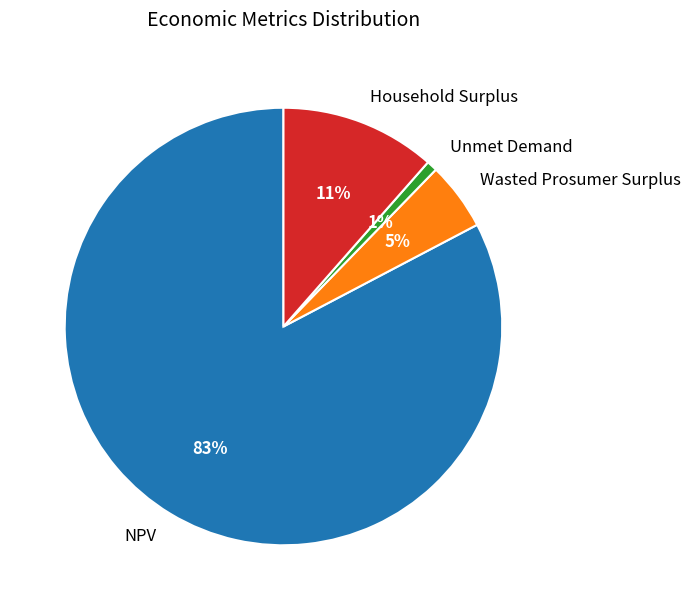

How many segments does this pie chart have?

4